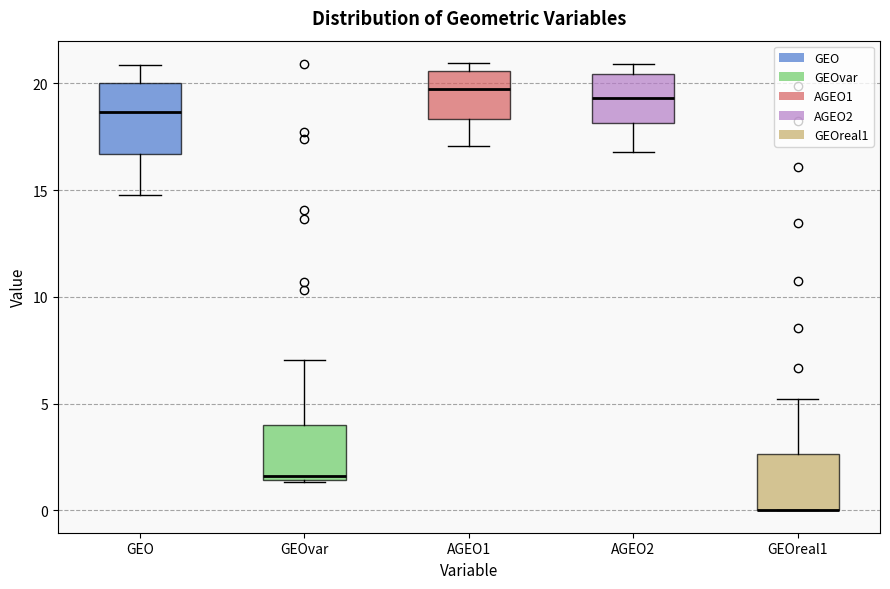

Where is the lower edge of the box for AGEO1 on the y-axis? The values are not printed on the chart, so give them approximately, as read against the axis.

18.5